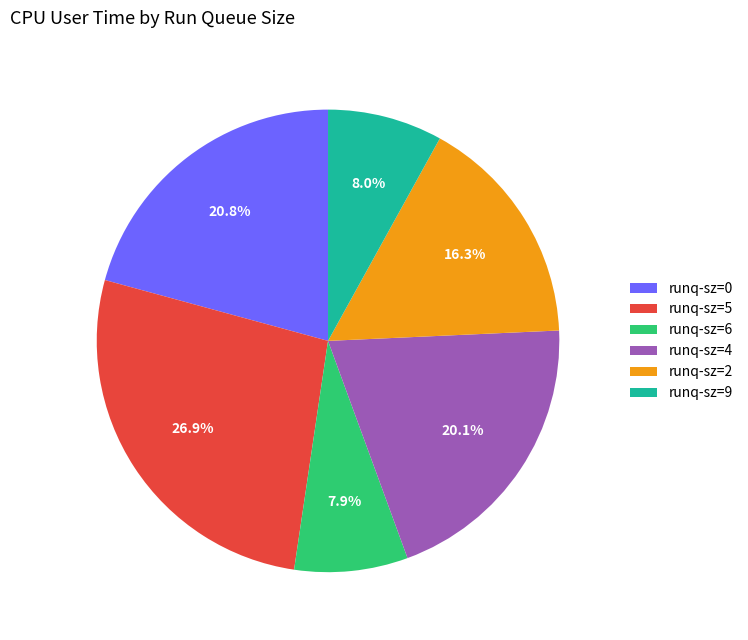

Approximately how many times larger is the value at runq-sz=5 compared to runq-sz=0?

1.3